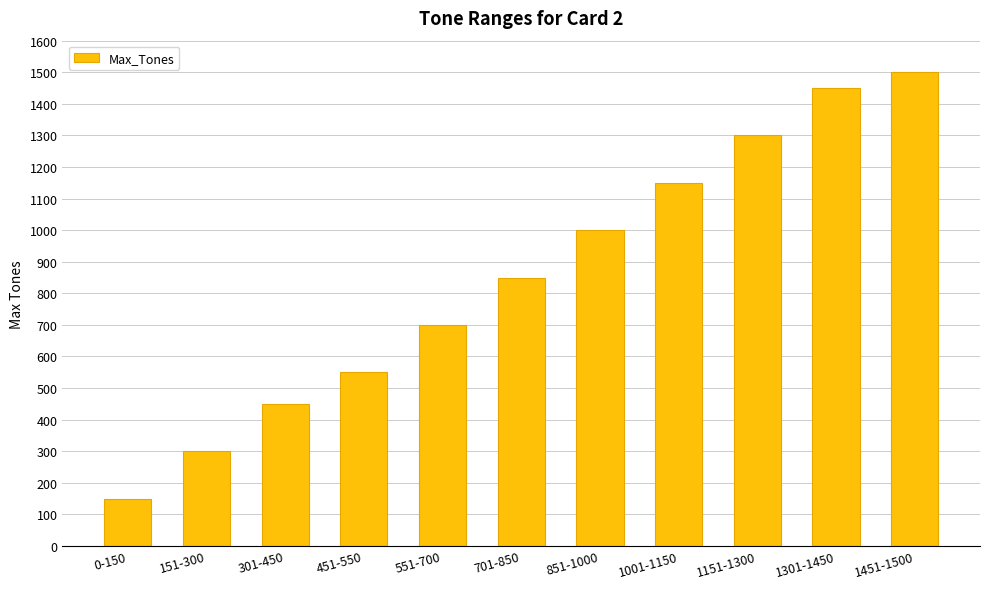

The value at 451-550 is 550. True or false?

True